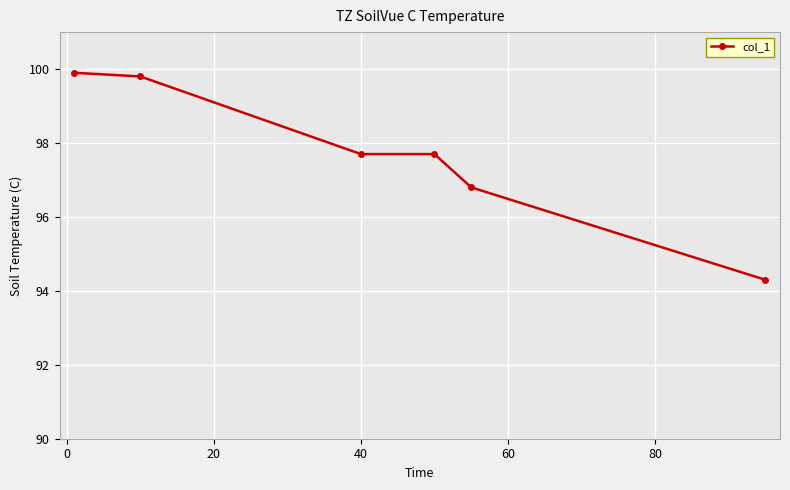

Reading left to right, what are all the values shown in this chart?

99.9	99.8	97.7	97.7	96.8	94.3